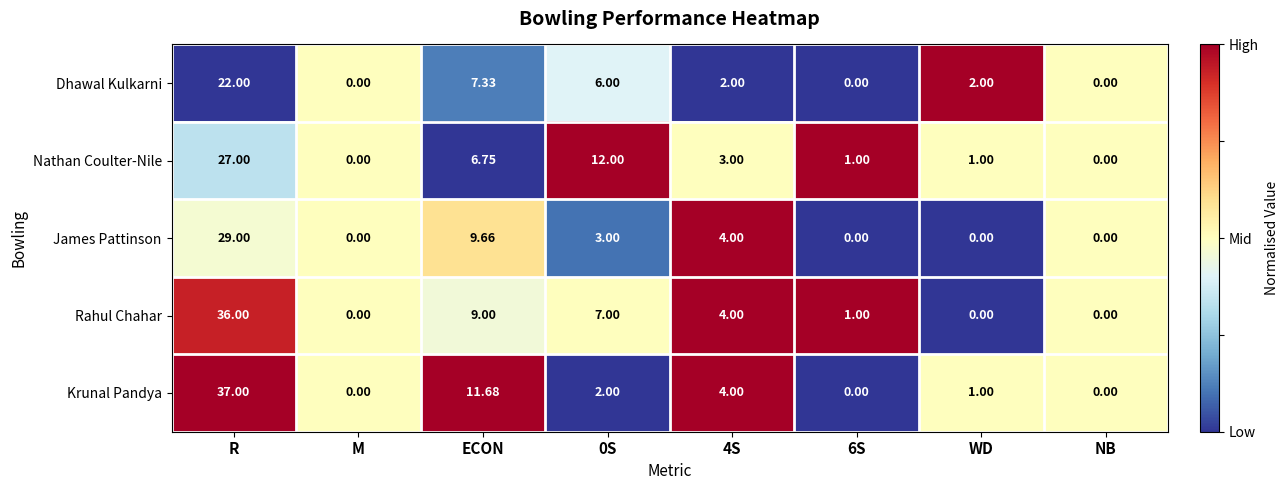

At which category is the sum across all series the highest?

R